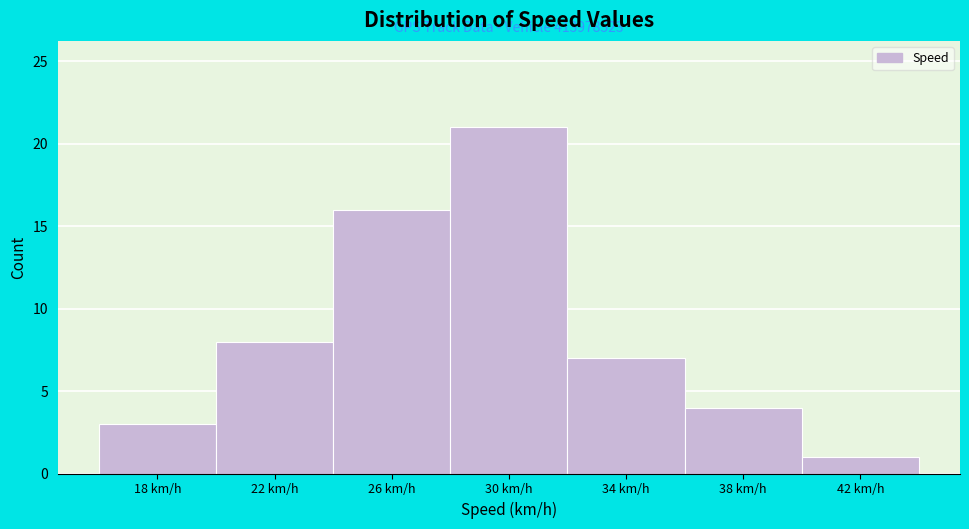

Reading right to left, extract all data points from this chart.

1	4	7	21	16	8	3